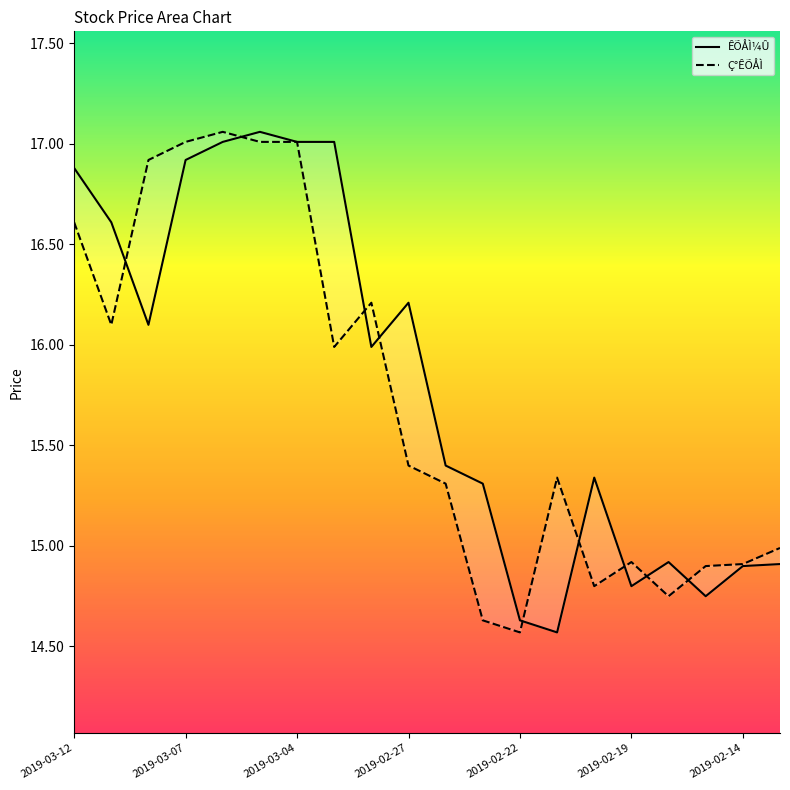

Which series ends up on top after the final intersection of ÊÕÅÌ¼Û and Ç°ÊÕÅÌ?

Ç°ÊÕÅÌ